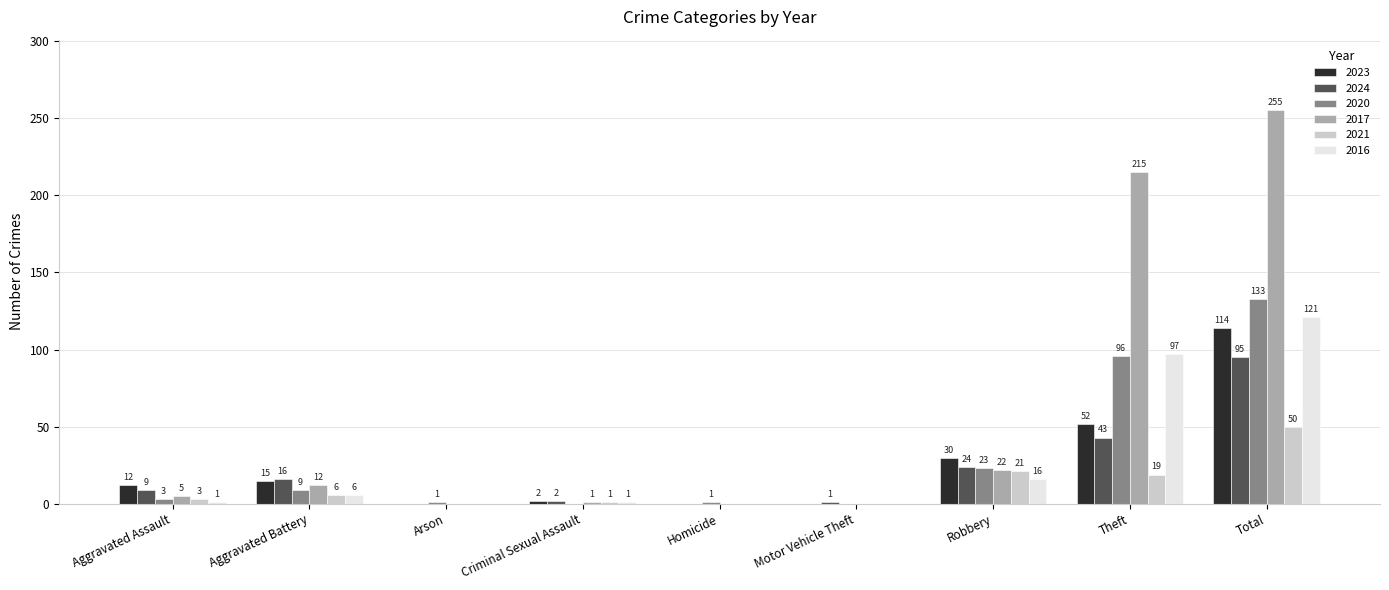

How many categories are shown in the chart?

9